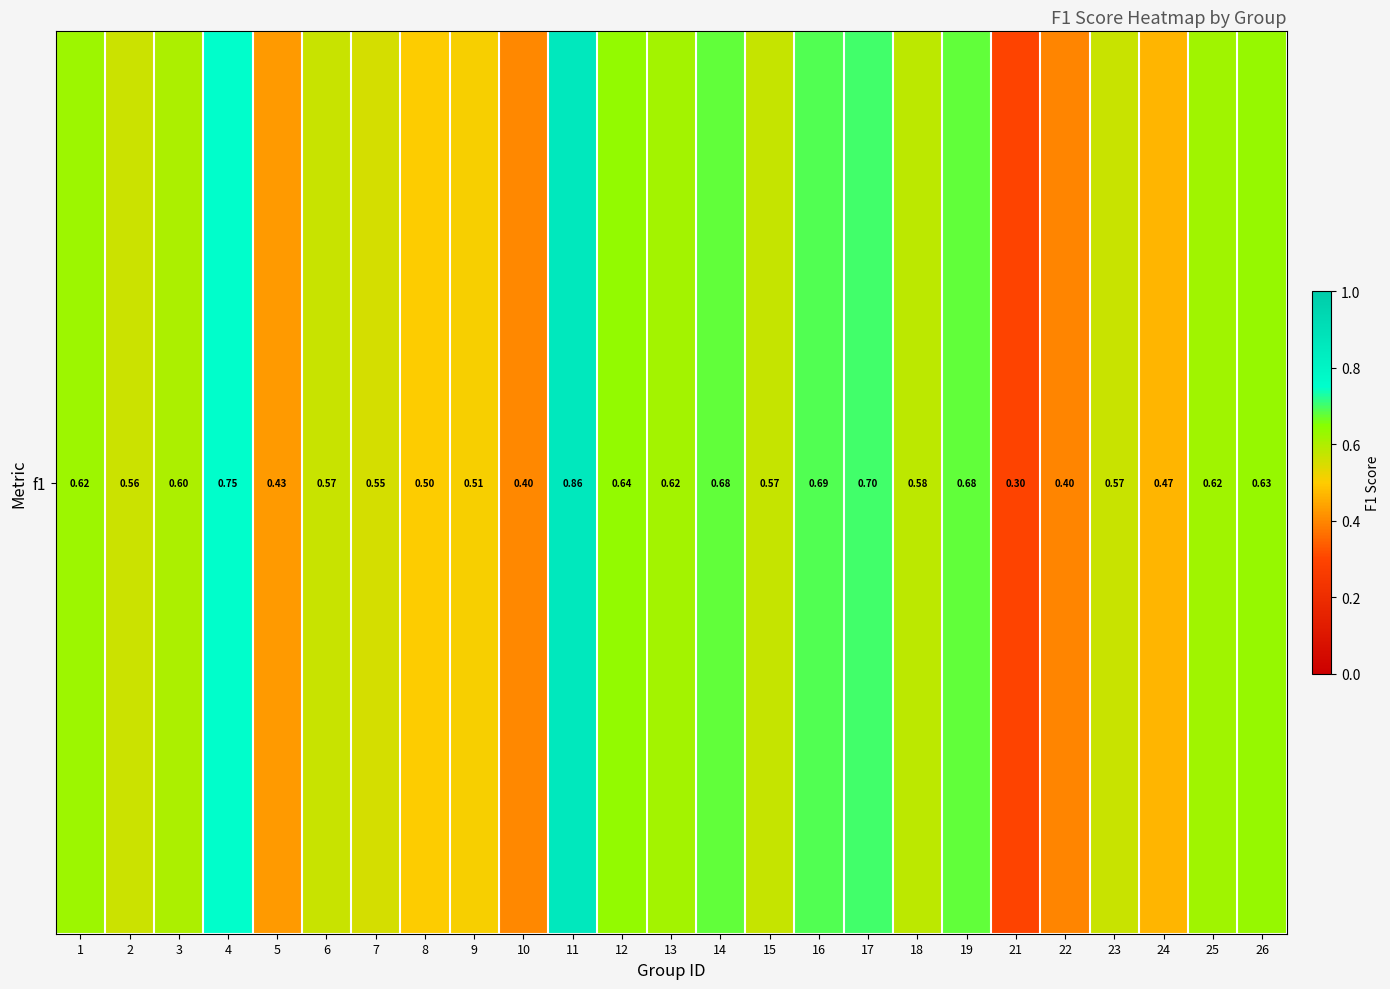

Which category has the highest value across all series?

11